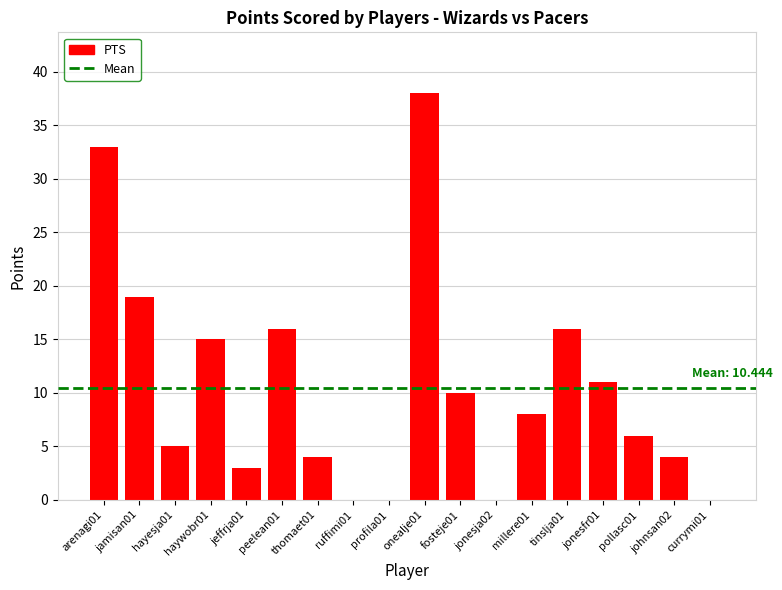

What is the sum of the values at johnsan02 and ruffimi01?

4